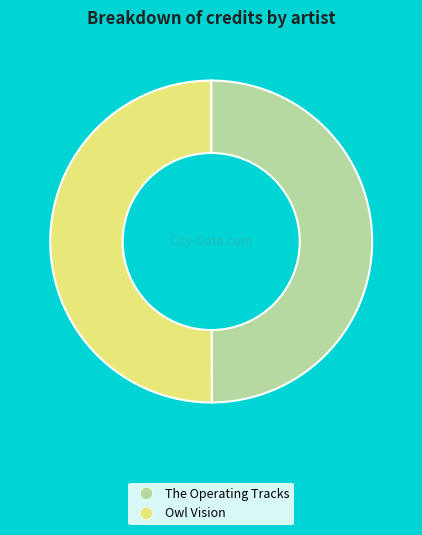

Combined, do The Operating Tracks and Owl Vision account for over 50%?

Yes